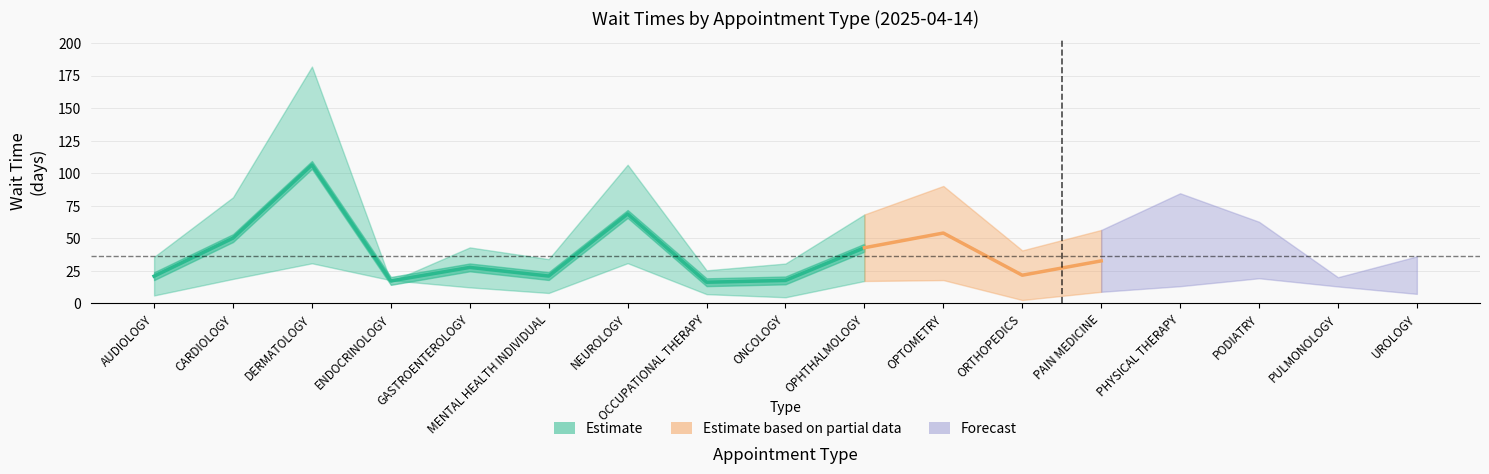

Where does the NewPatients series first go above 43?

CARDIOLOGY